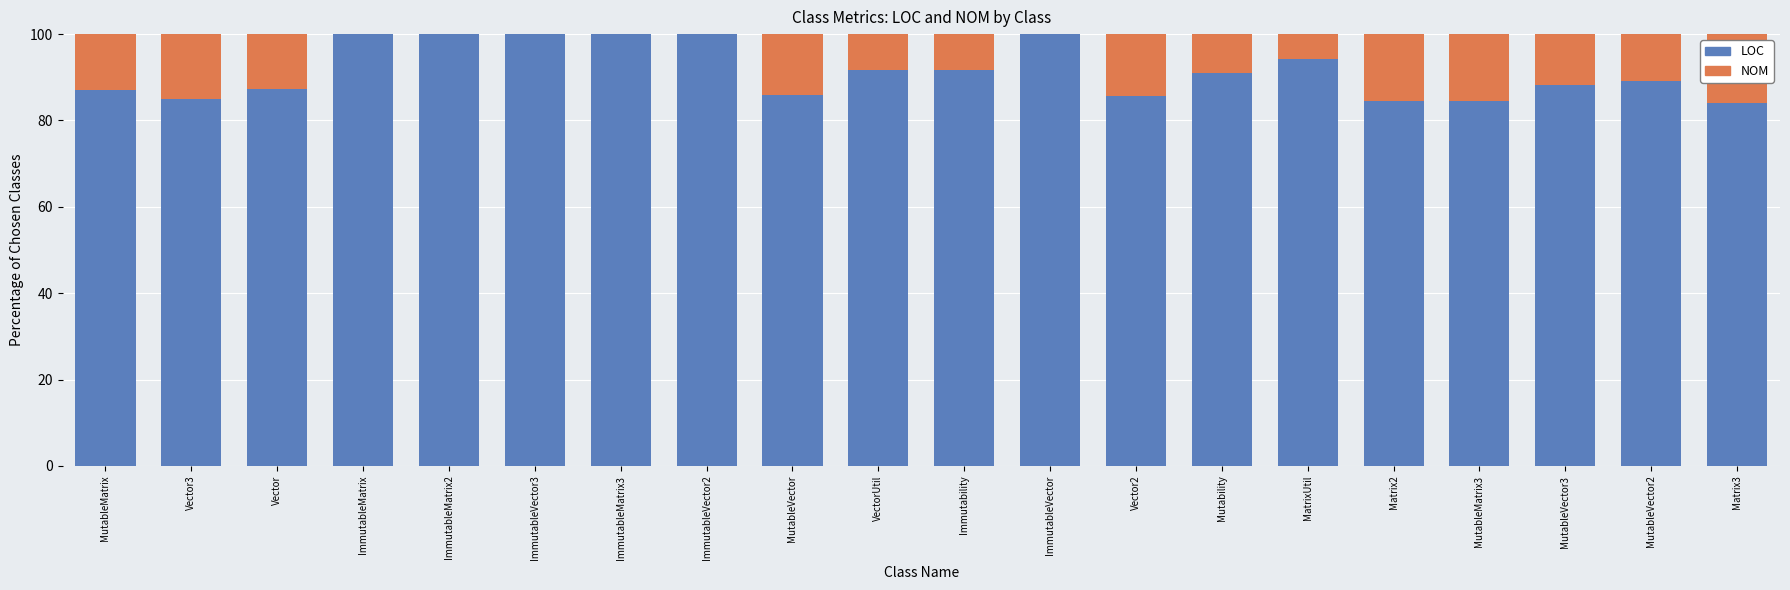

The LOC series shows 87.1 at MutableMatrix. True or false?

True